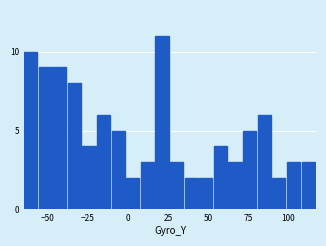

Read against the x-axis, roughly where is the centre of the tallest bar?

20